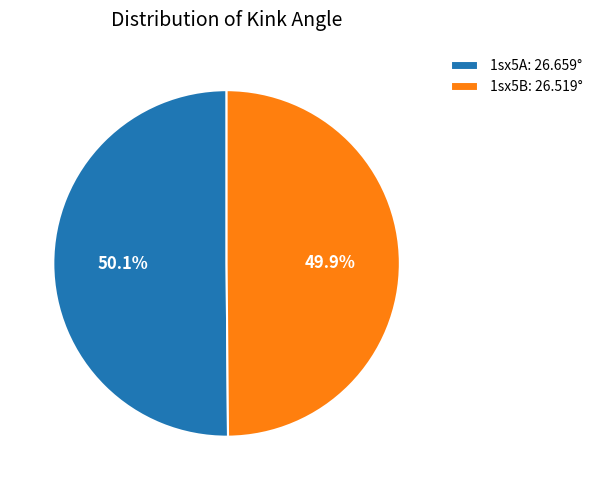

Approximately how many times larger is the value at 1sx5A: 26.659° compared to 1sx5B: 26.519°?

1.0